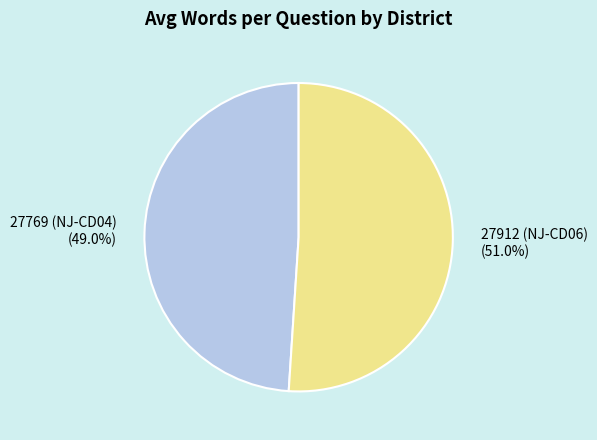

To the nearest percent, what is the average slice percentage?

50%